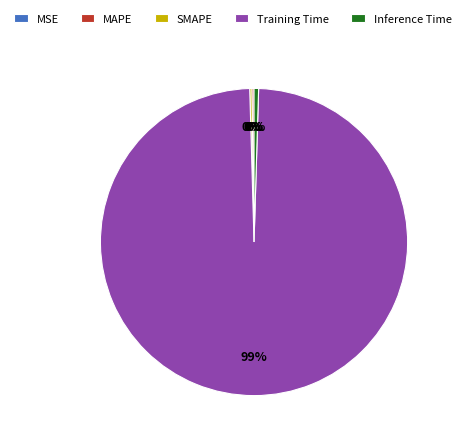

To the nearest percent, what is the average slice percentage?

20%